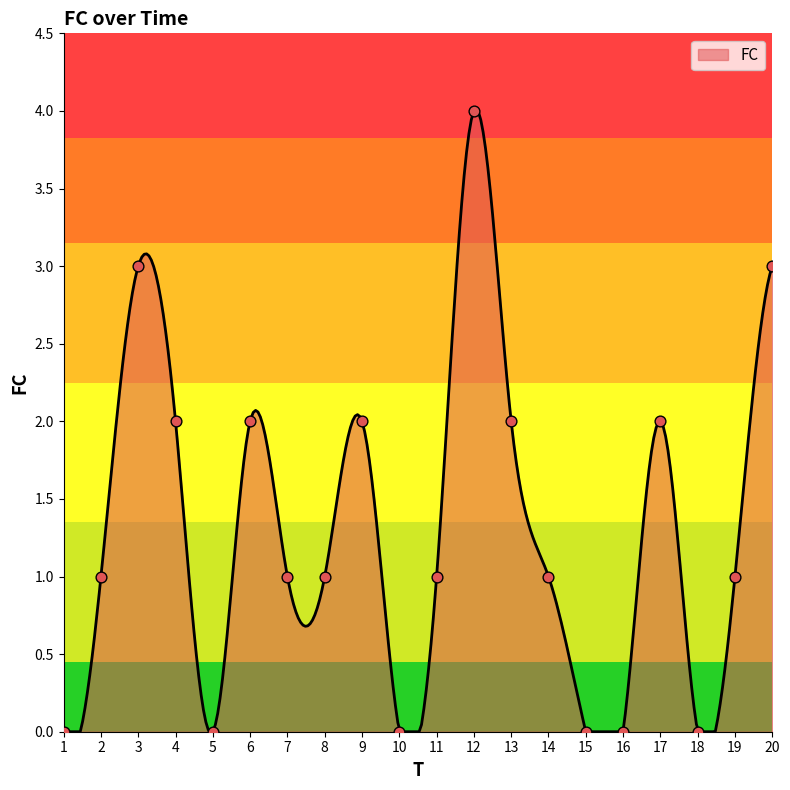

Between 1 and 15, which is larger?

1